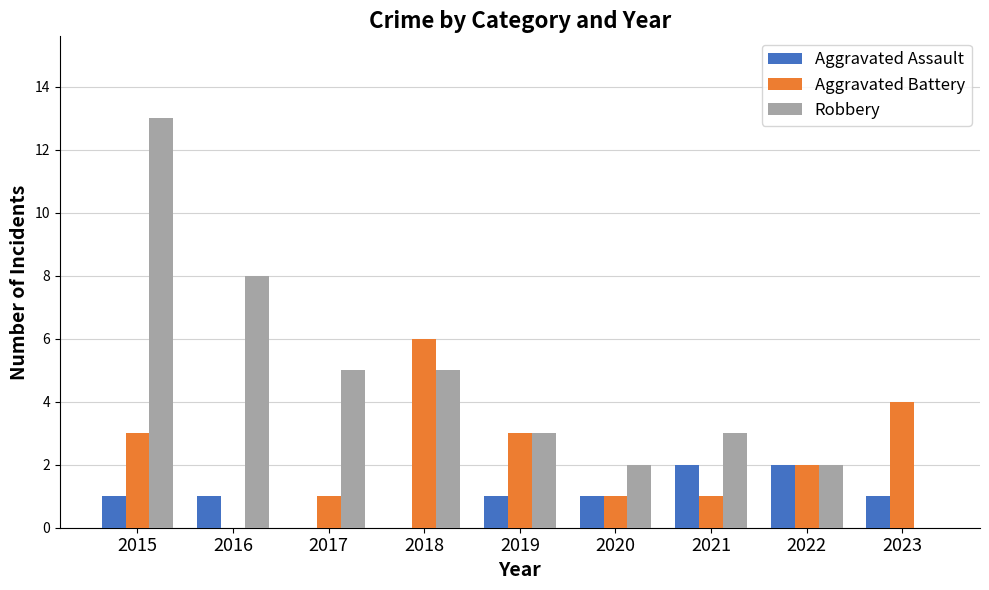

Which category has the highest value in the Aggravated Battery series?

2018